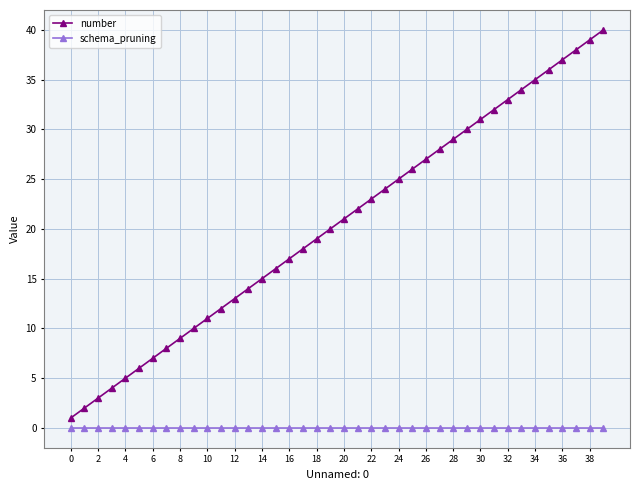

Which series has the largest total across all categories?

number